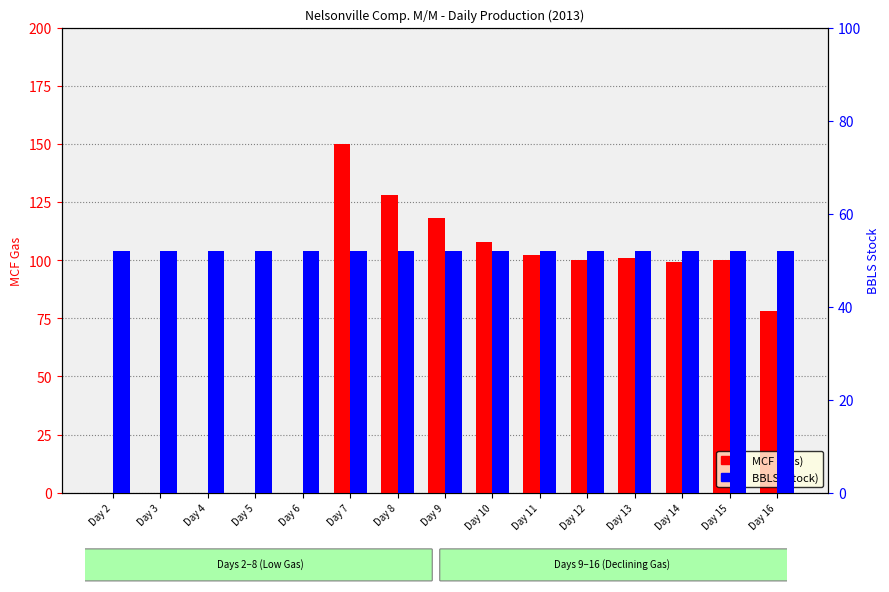

At which label is BBLS (Stock) closest to 52?

Day 2